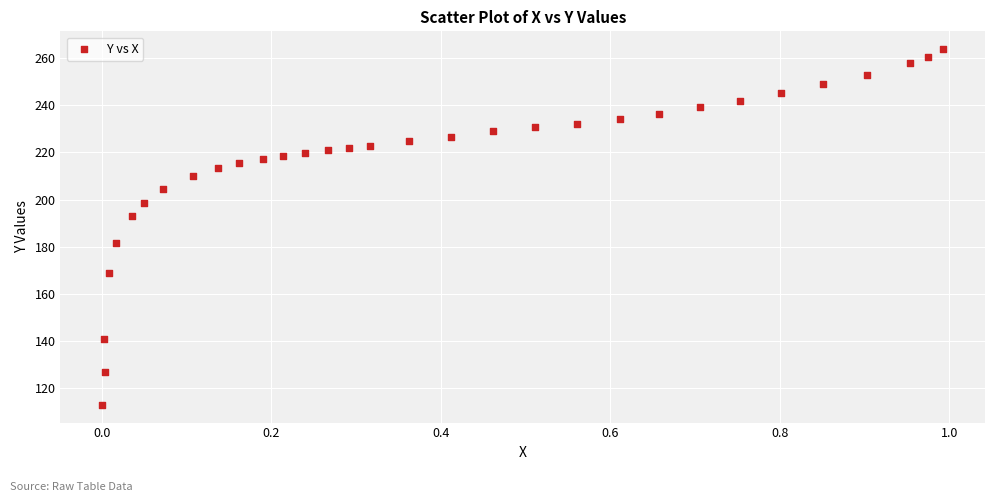

What is the range of Y values (max minus min)?

150.9